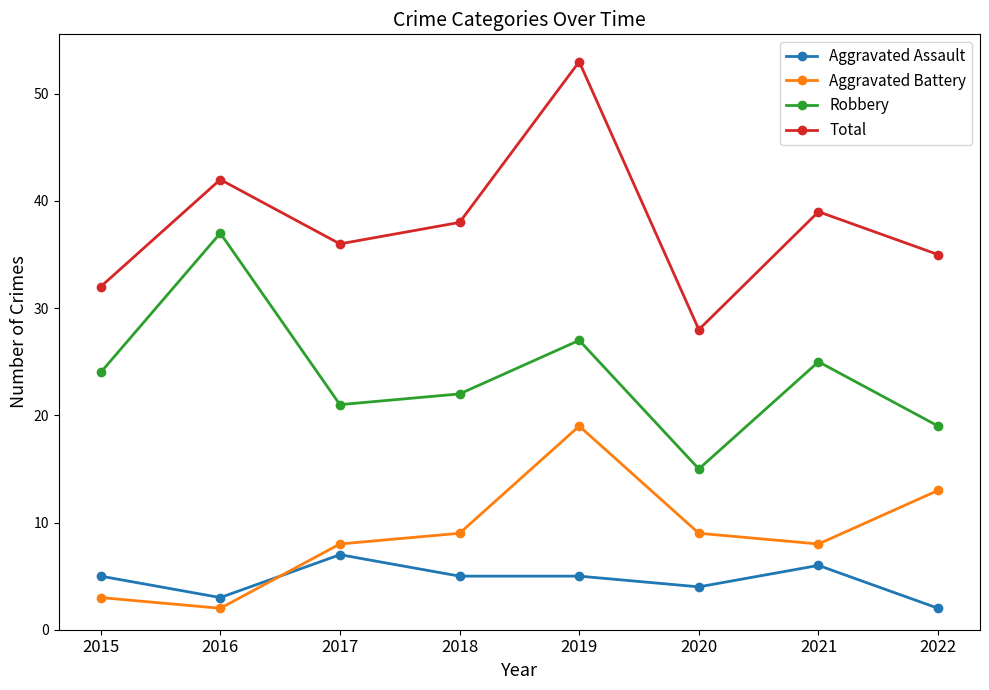

At 2015, list the series in order from smallest to largest.

Aggravated Battery, Aggravated Assault, Robbery, Total